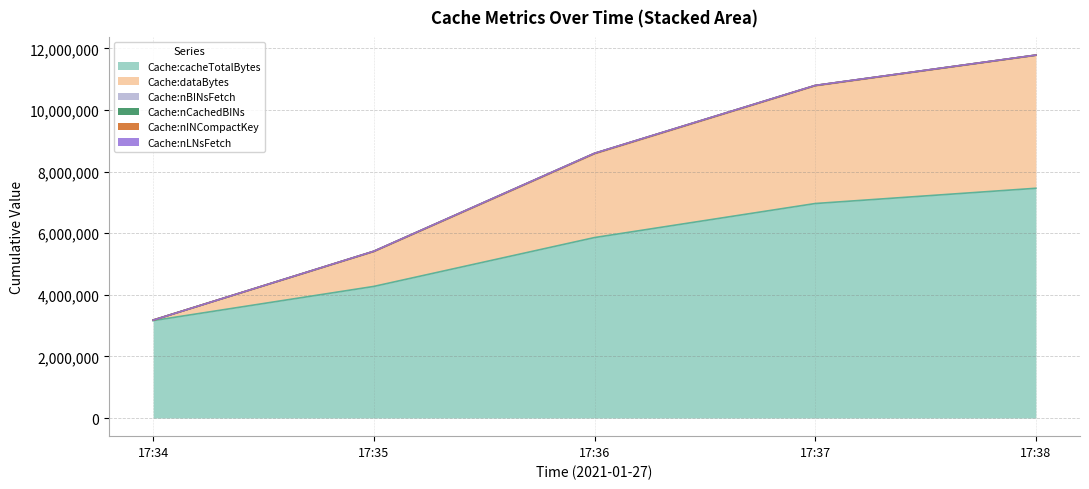

At how many categories does at least one series exceed 3536207?

4